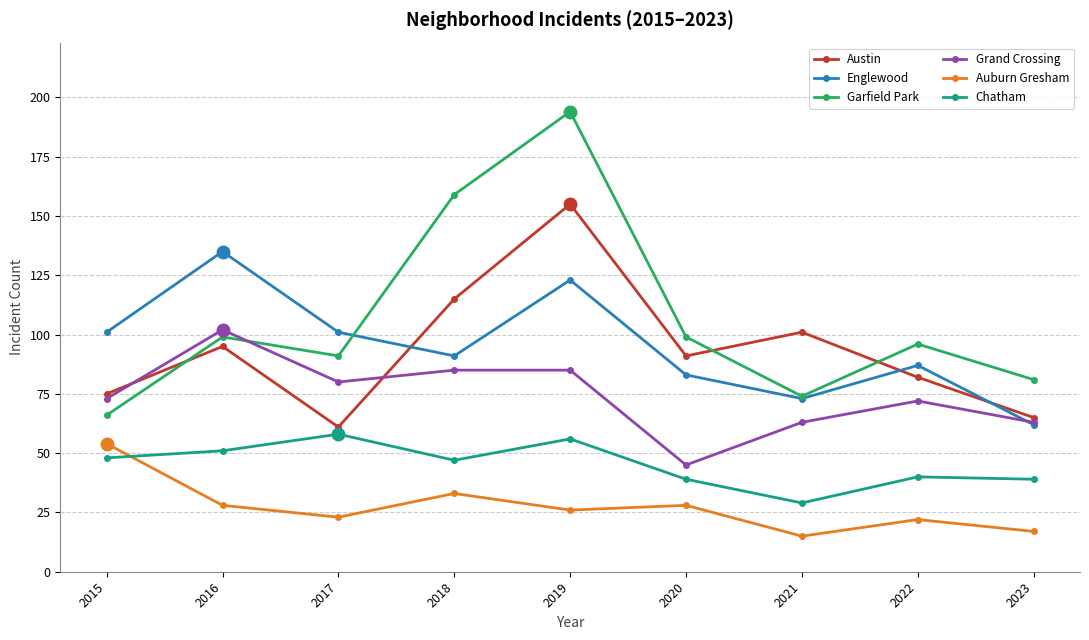

Read the Chatham value at 2023, to the nearest 10.

40